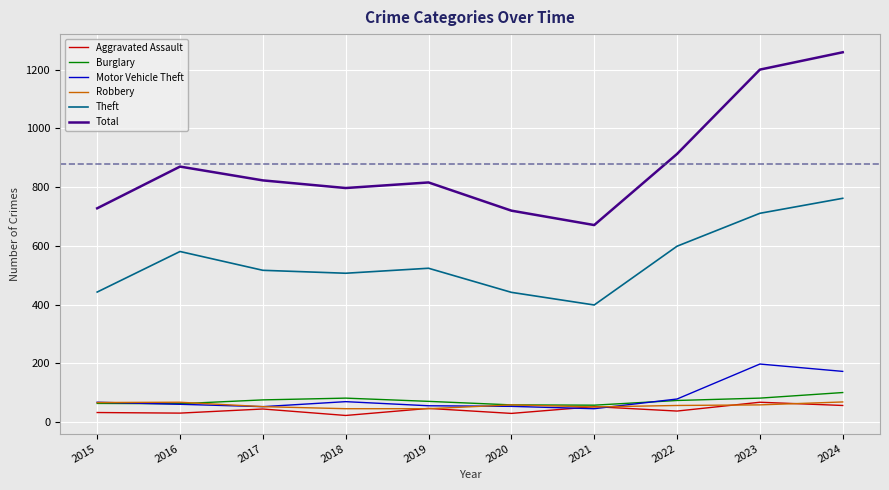

True or false: Robbery and Total cross at least once.

False